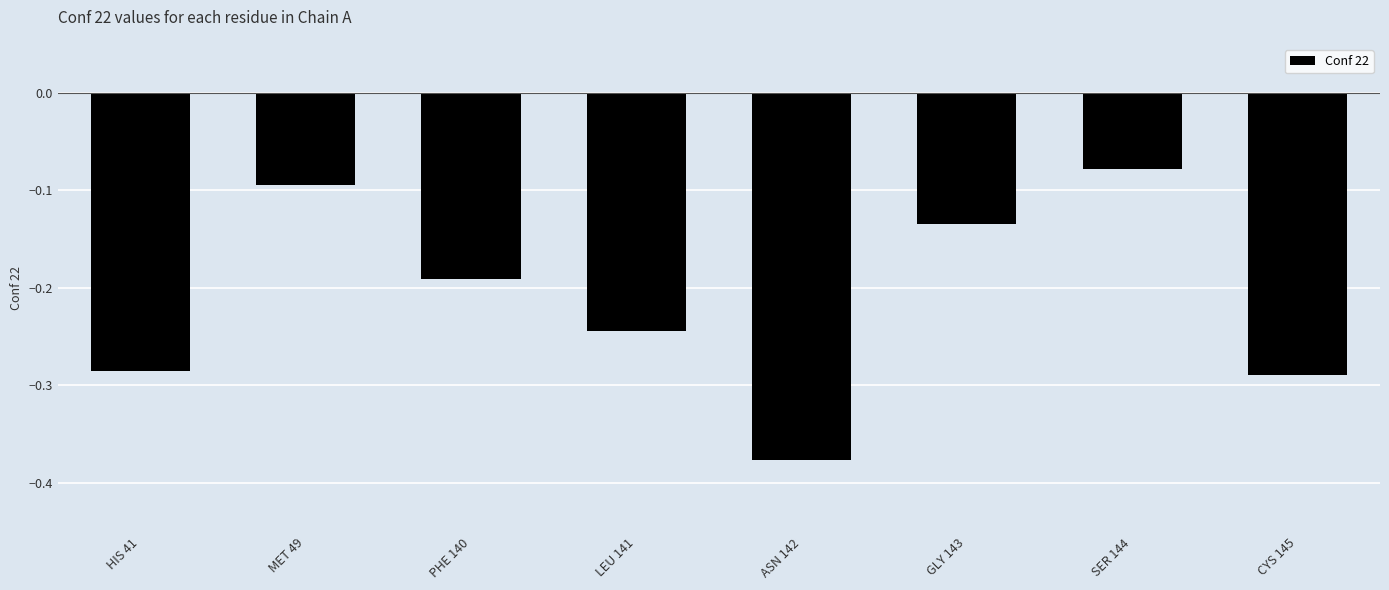

What position from the right is PHE 140?

6